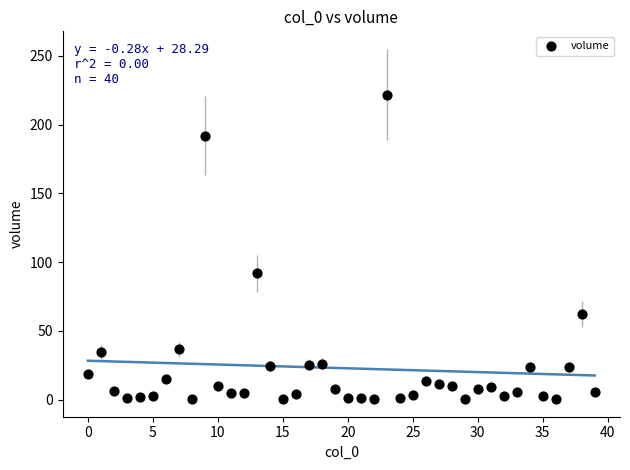

What Y value in the scatter plot is closest to 111?

91.8